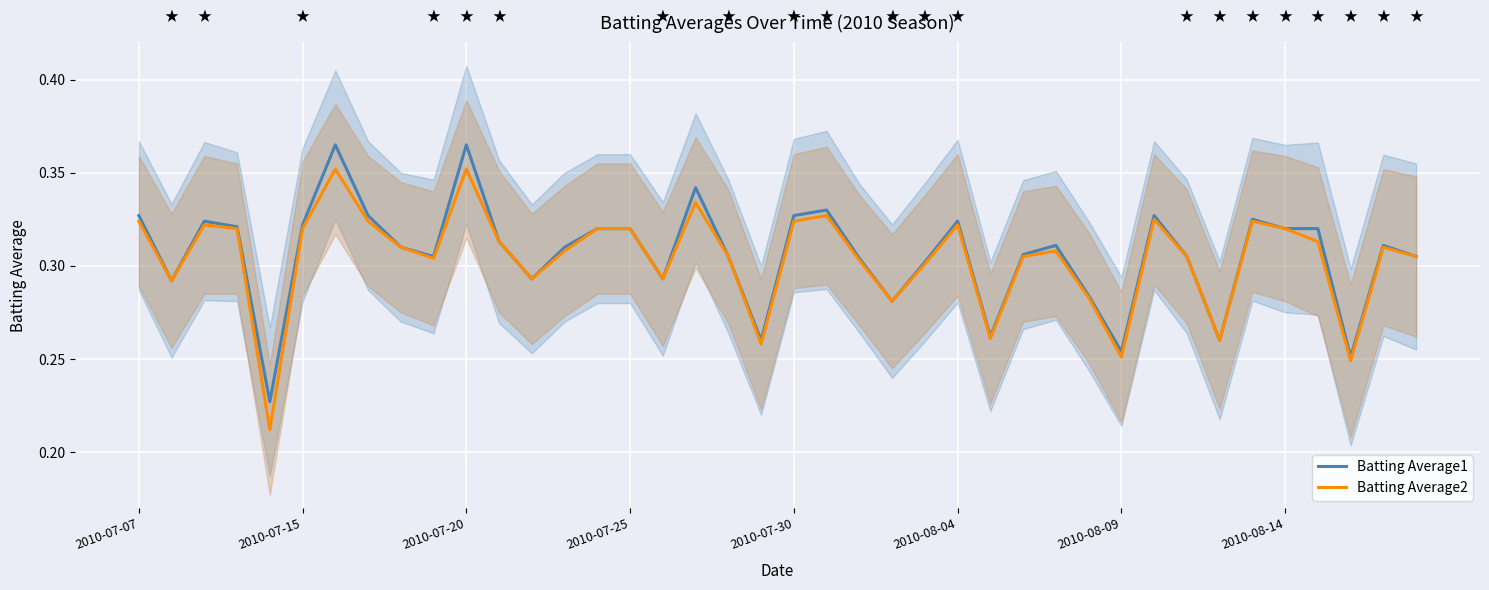

True or false: Batting Average2 and Batting Average1 cross at least once.

False